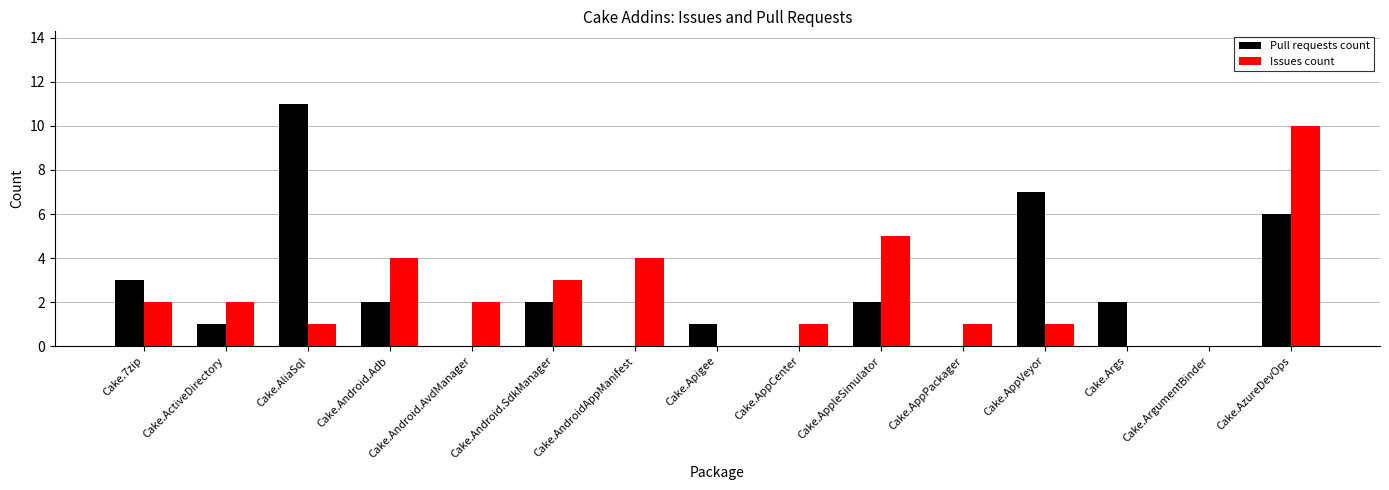

At which category is the sum across all series the highest?

Cake.AzureDevOps